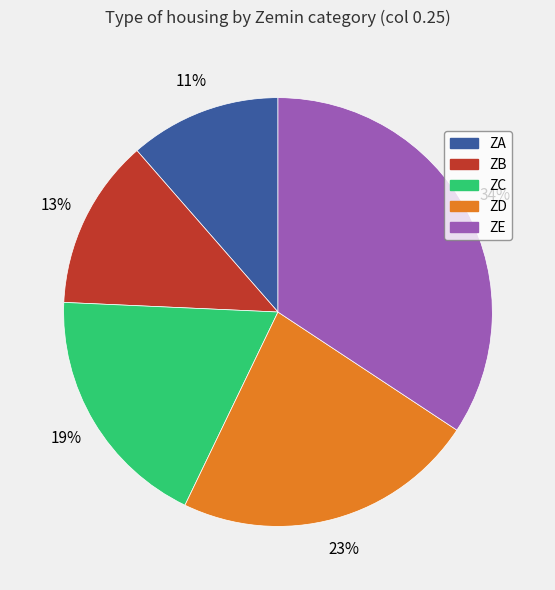

How many segments does this pie chart have?

5